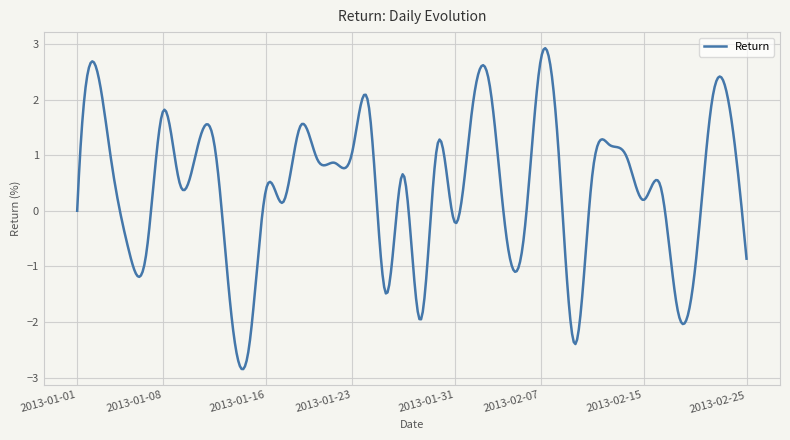

What is the greatest value displayed?

2.9